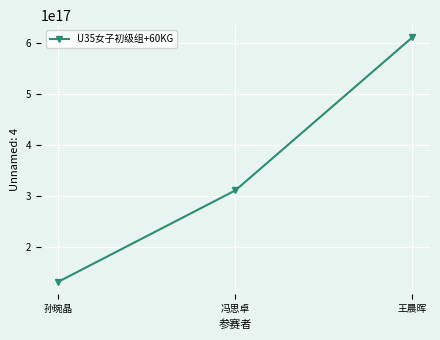

The chart shows a value of 310115200605230656 at 冯思卓. True or false?

True